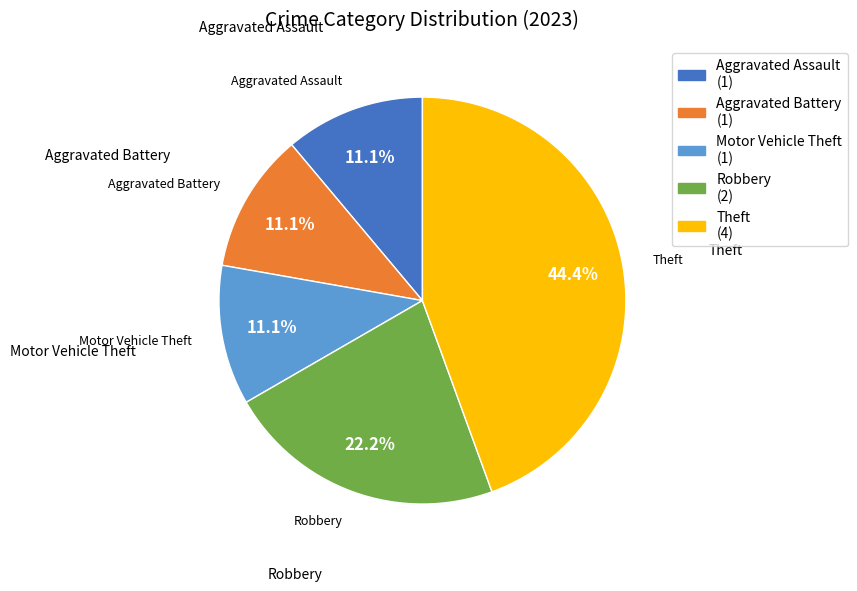

How many slices are in this pie chart?

5